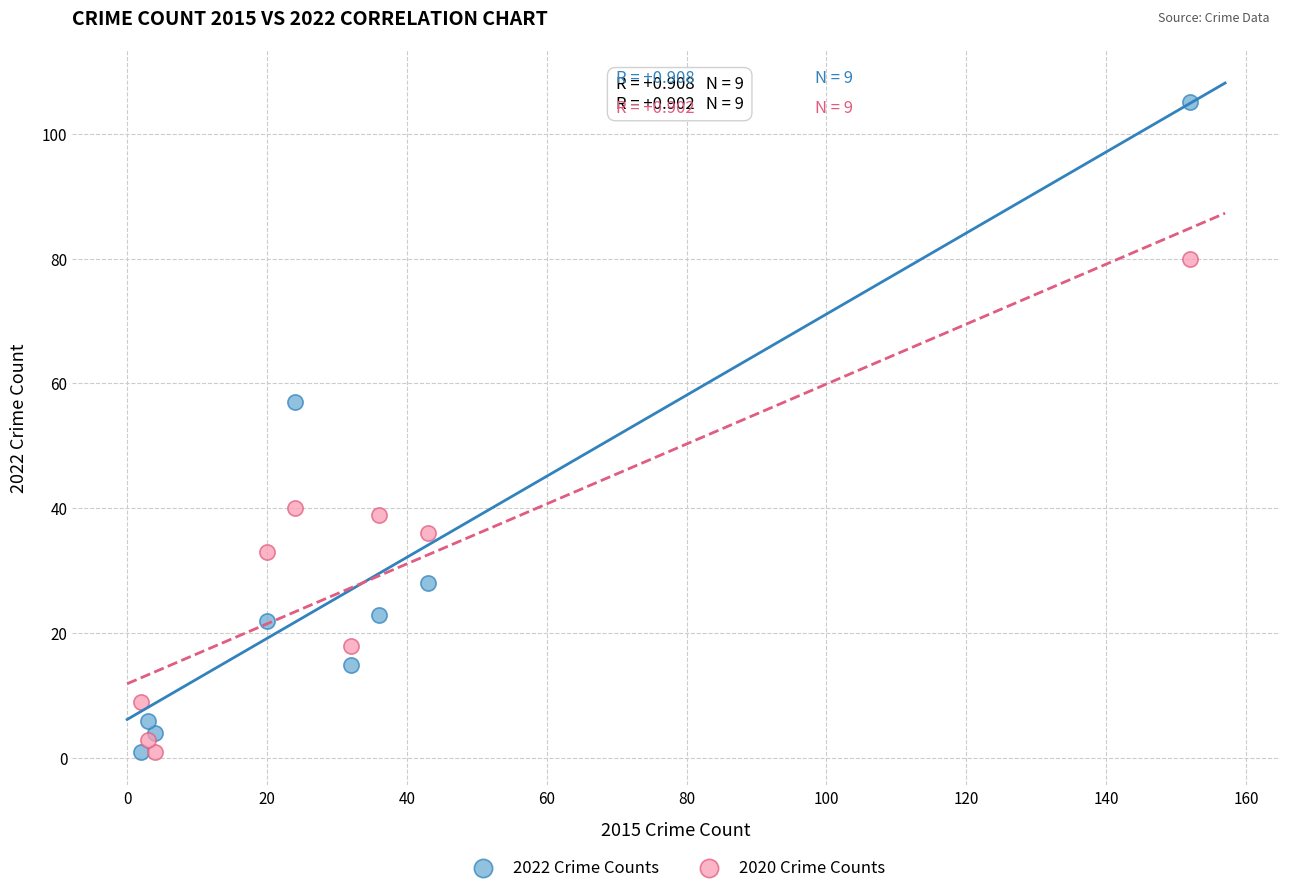

What are all the series names shown in the legend?

2022 Crime Counts, 2020 Crime Counts